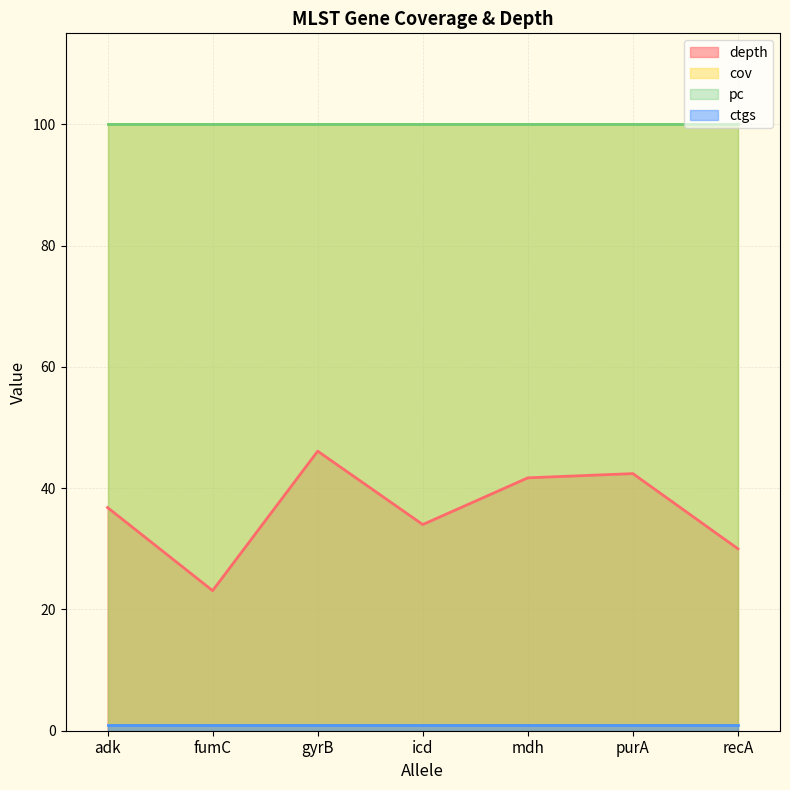

How many lines are shown in the chart?

4